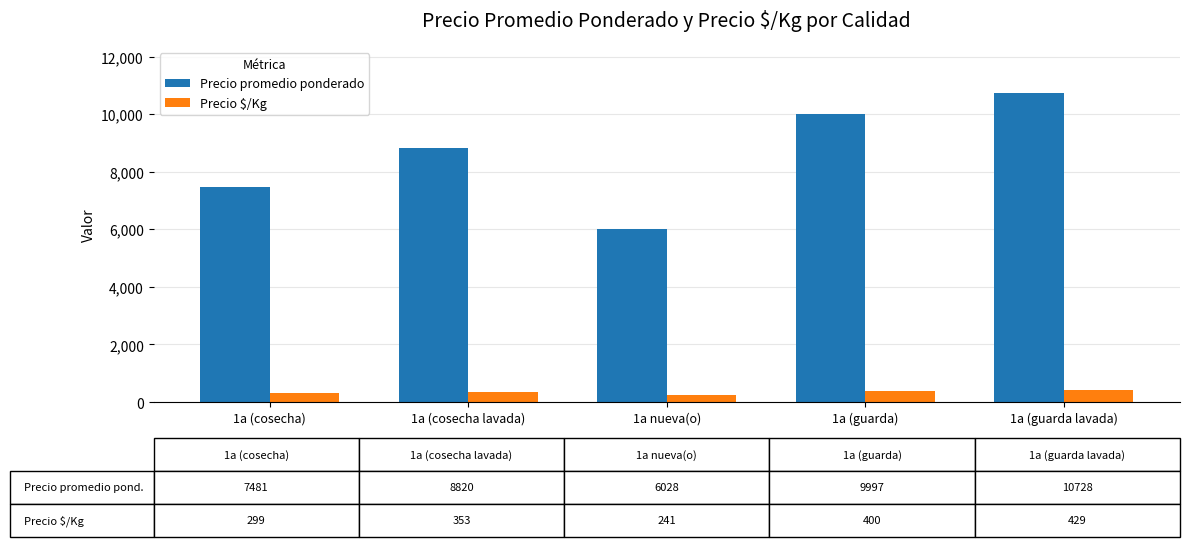

The value of Precio promedio ponderado at 1a (cosecha lavada) is 8820. True or false?

True